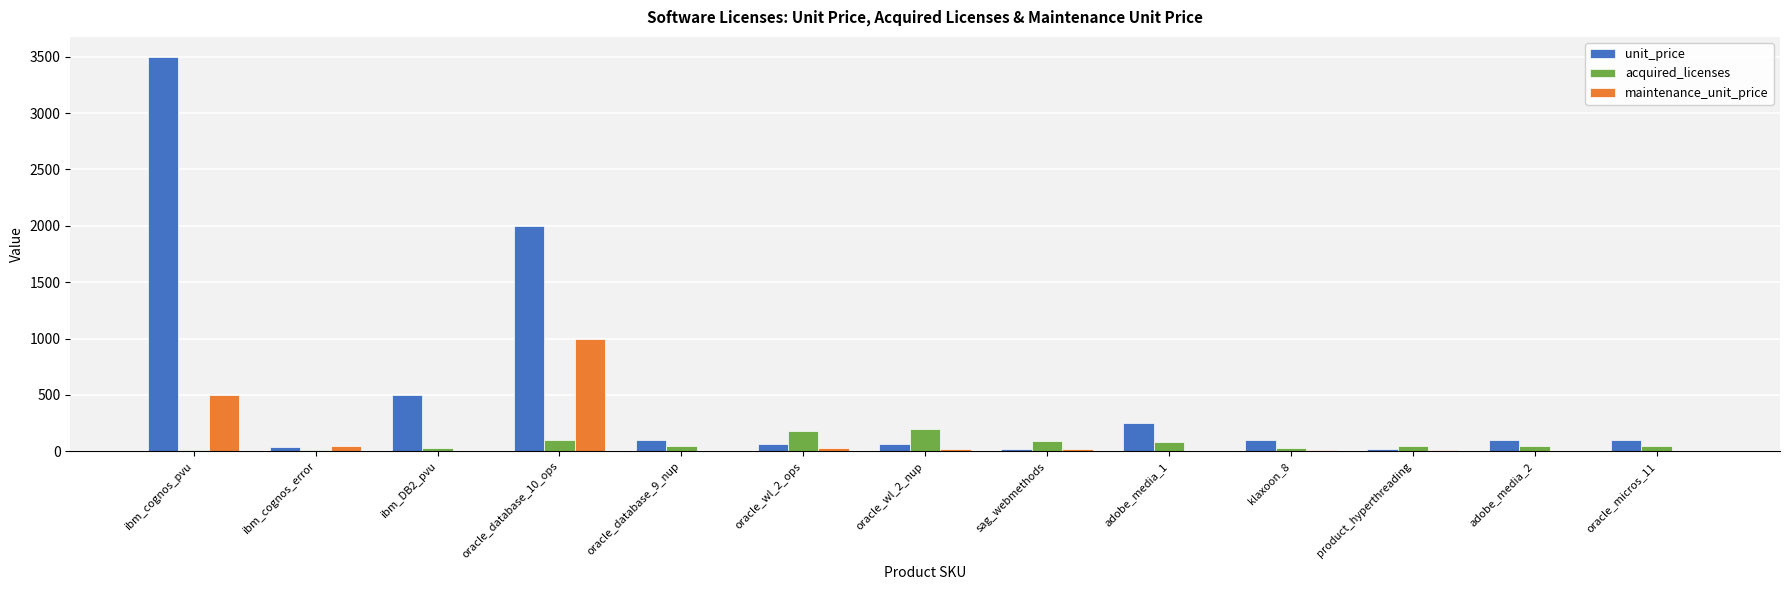

What are all the series names shown in the legend?

unit_price, acquired_licenses, maintenance_unit_price